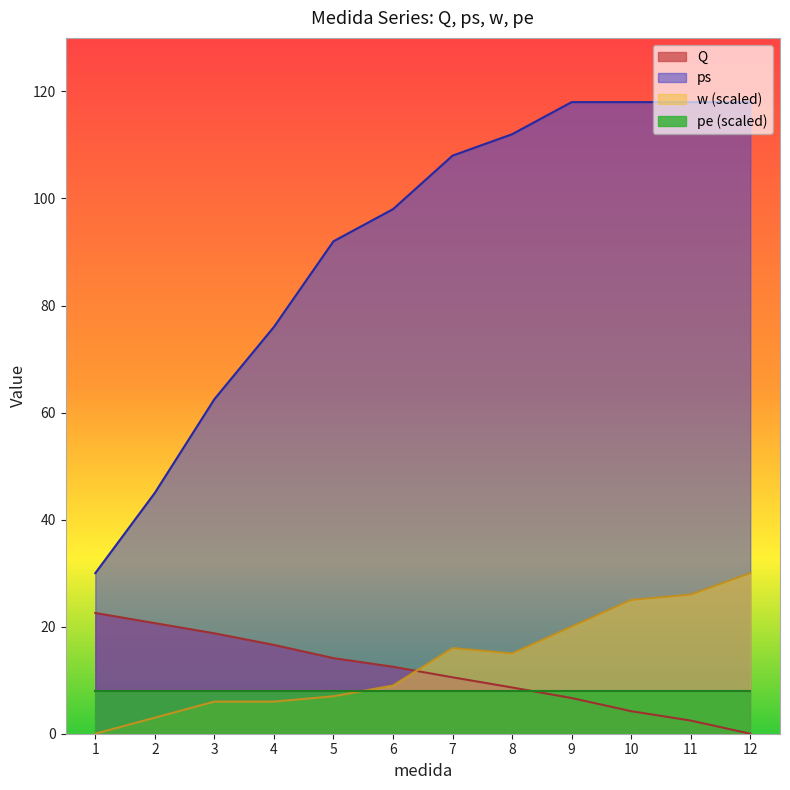

True or false: ps has a value of 35.6 at 3.

False